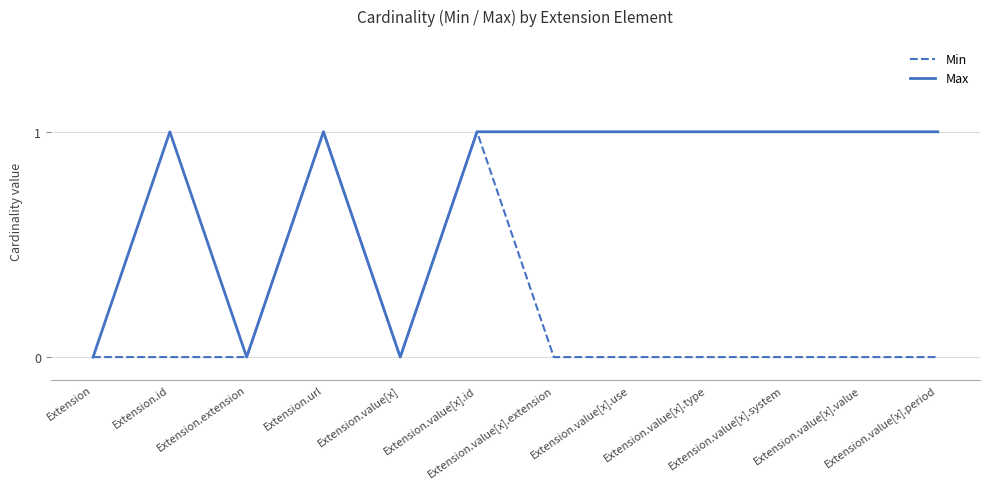

Which series has the largest total across all categories?

Max